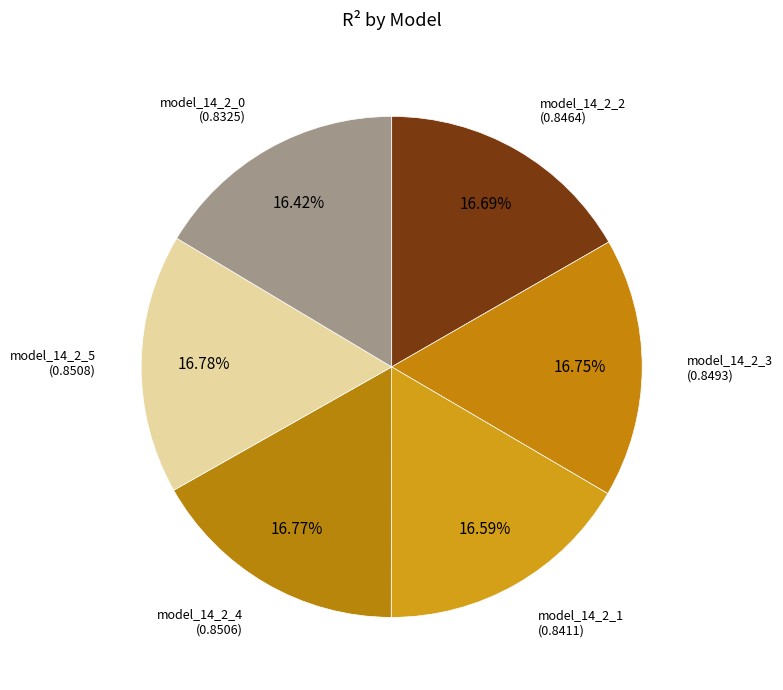

To the nearest percent, what is the average slice percentage?

17%